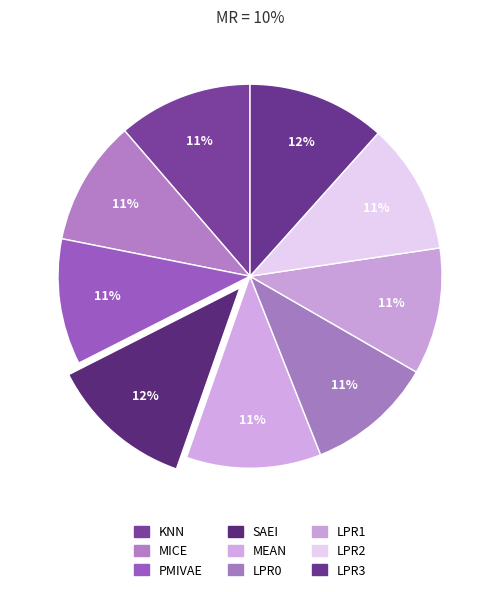

Does SAEI account for over 50% of the chart?

No